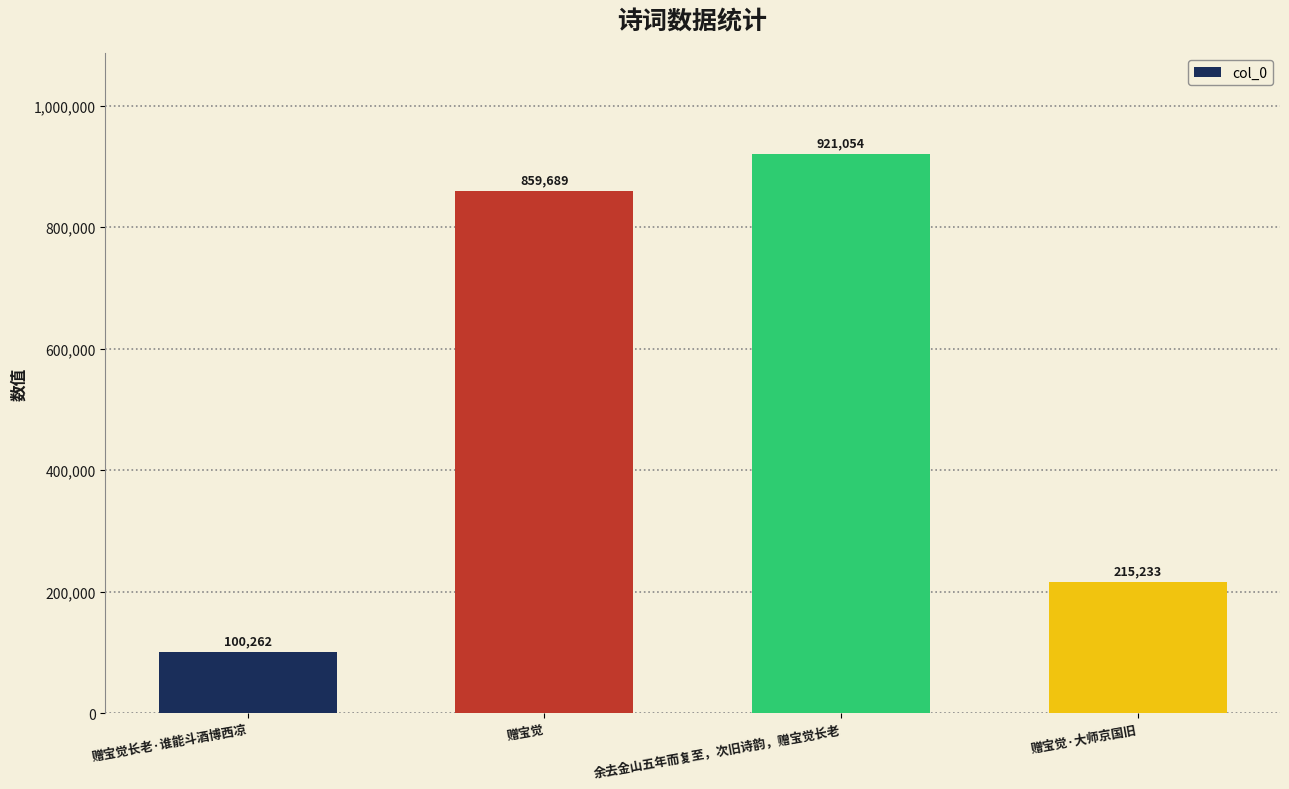

What is the label of the 2nd bar from the right?

余去金山五年而复至，次旧诗韵，赠宝觉长老